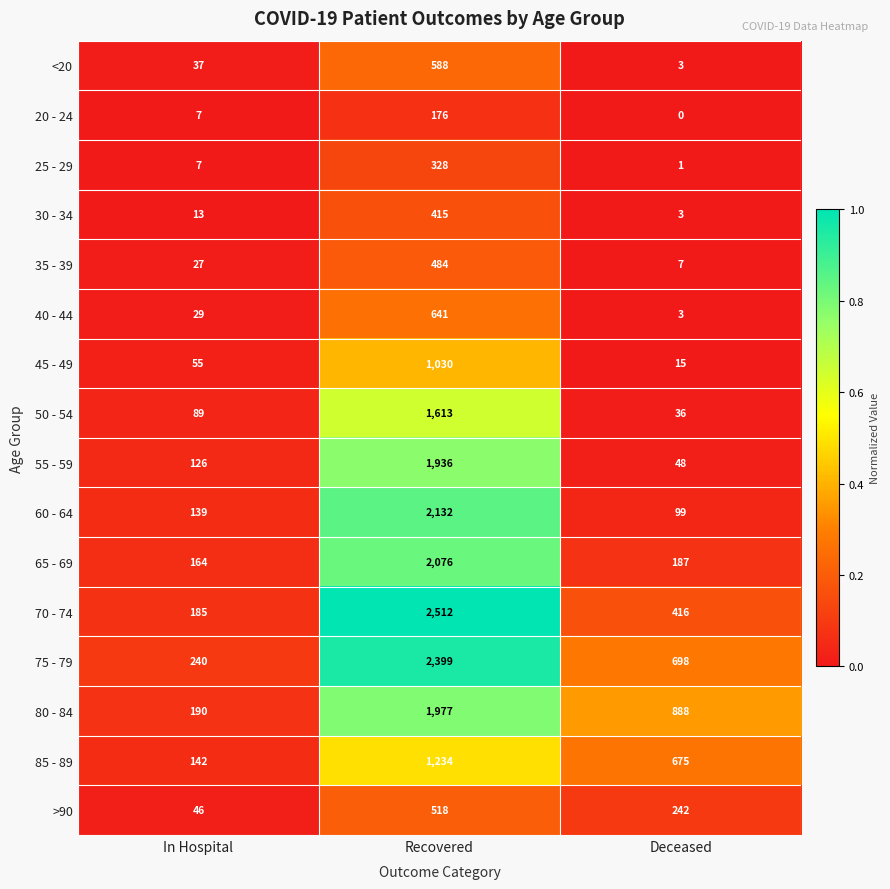

Is the value of 50 - 54 at In Hospital greater than the value of 70 - 74 at Deceased?

No